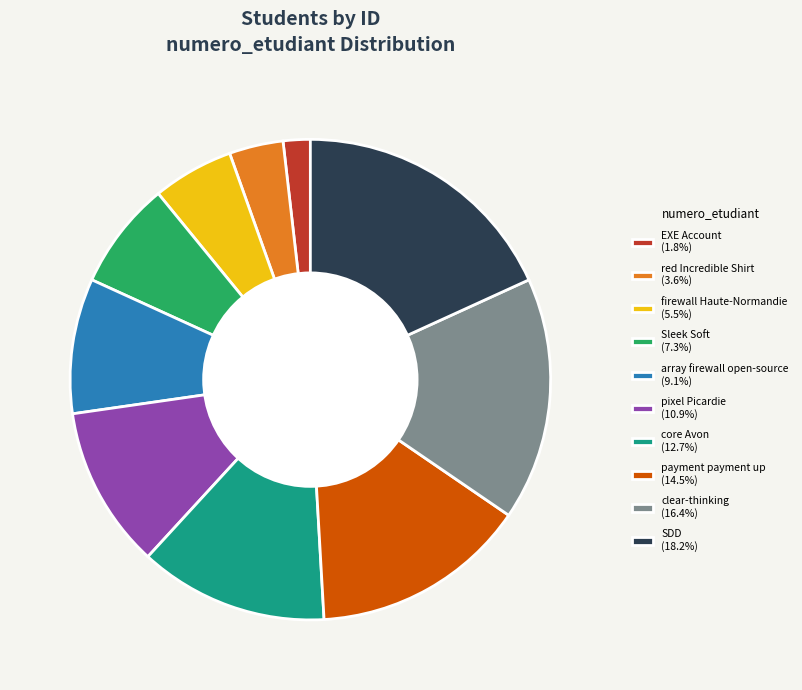

What is the smallest slice in the pie chart?

EXE Account